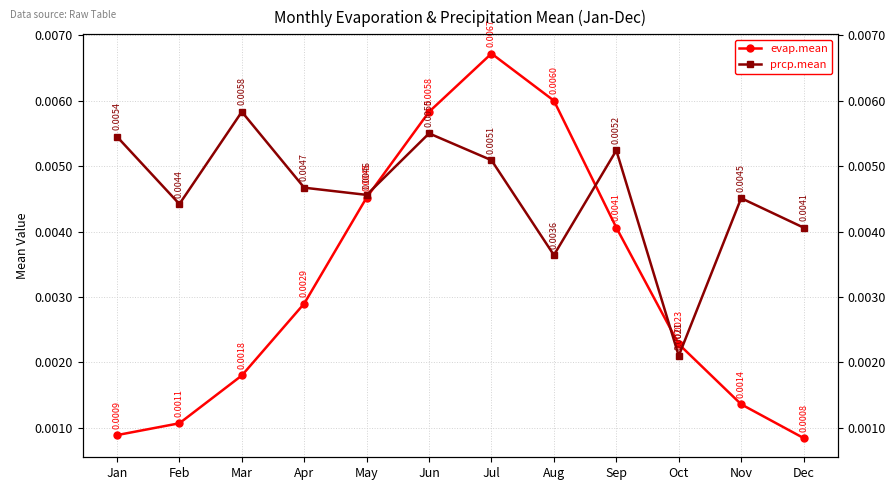

Rank the series by their maximum value, from lowest to highest.

prcp.mean, evap.mean